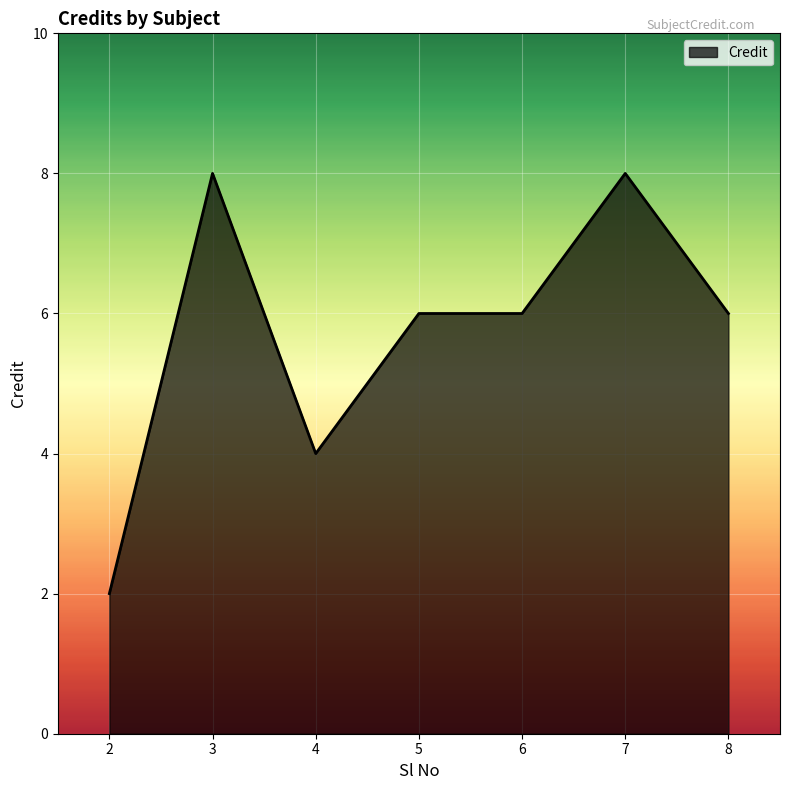

What is the approximate value at 3?

8